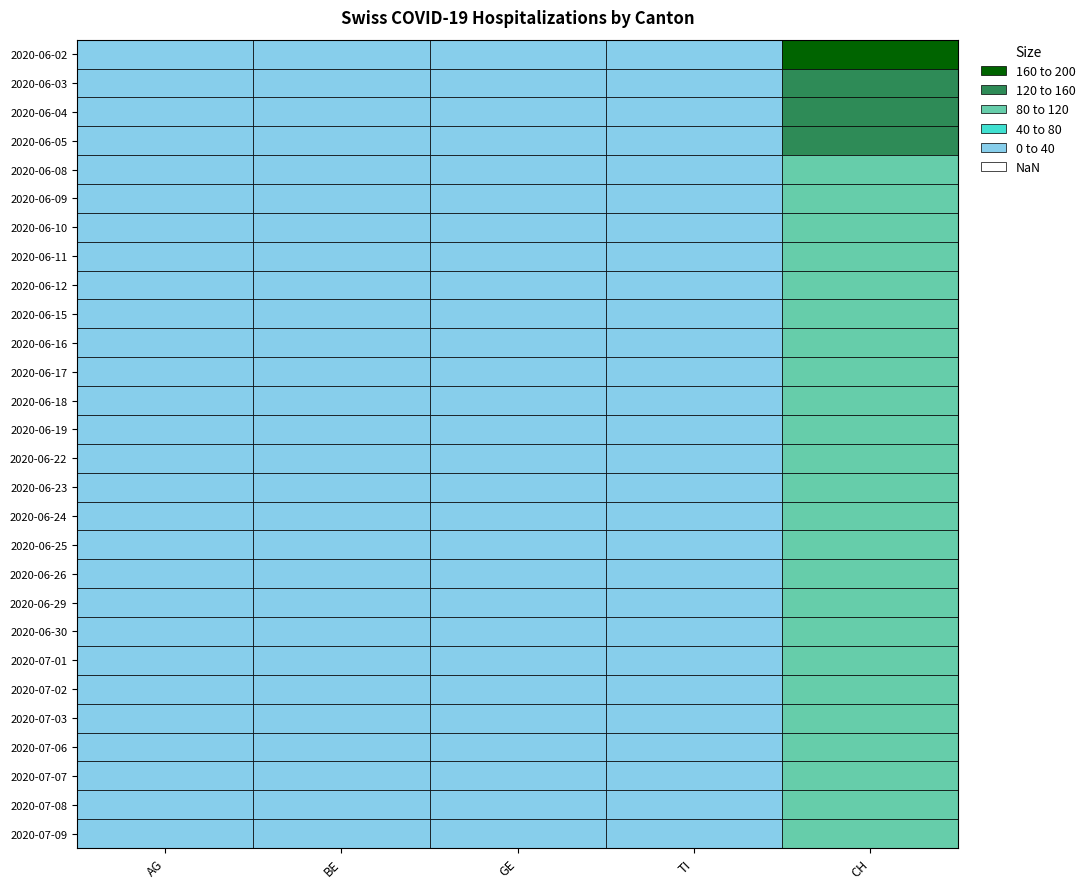

Which category has the lowest value across all series?

2020-06-05